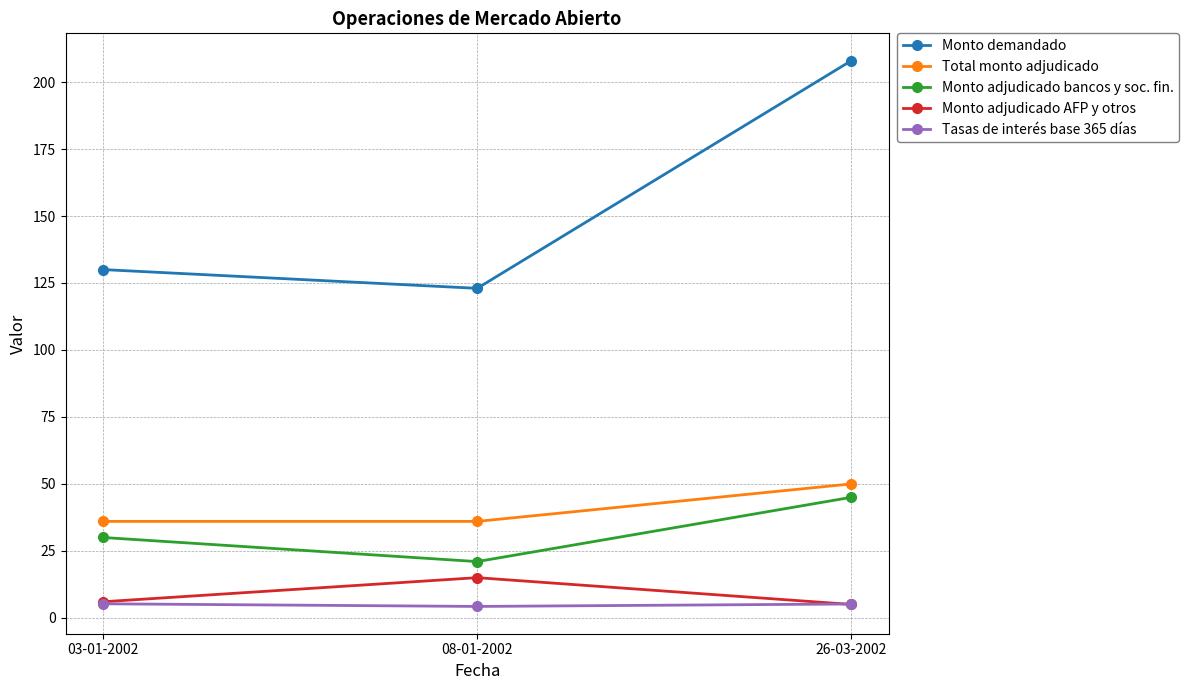

Where is Monto adjudicado bancos y soc. fin. nearest to the value 33?

03-01-2002